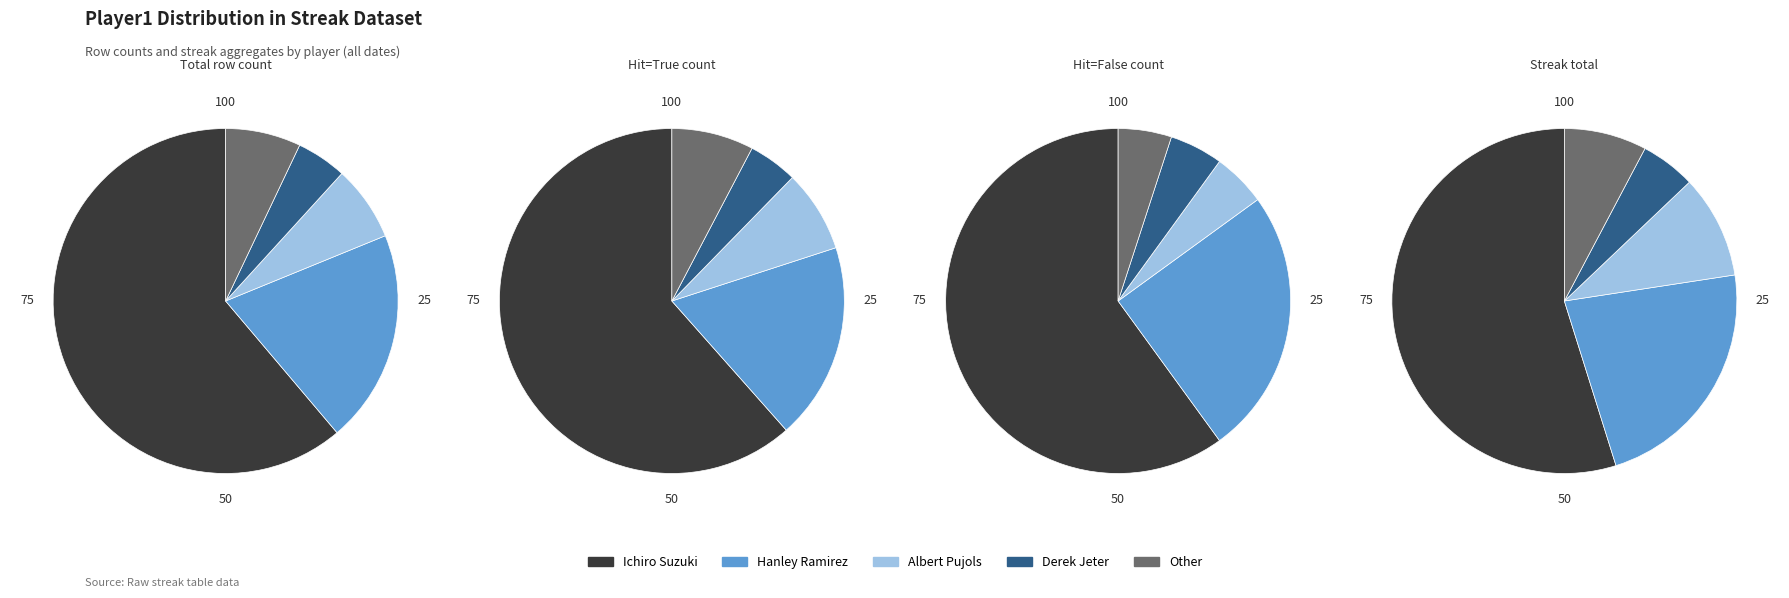

Count the number of slices in the pie.

5